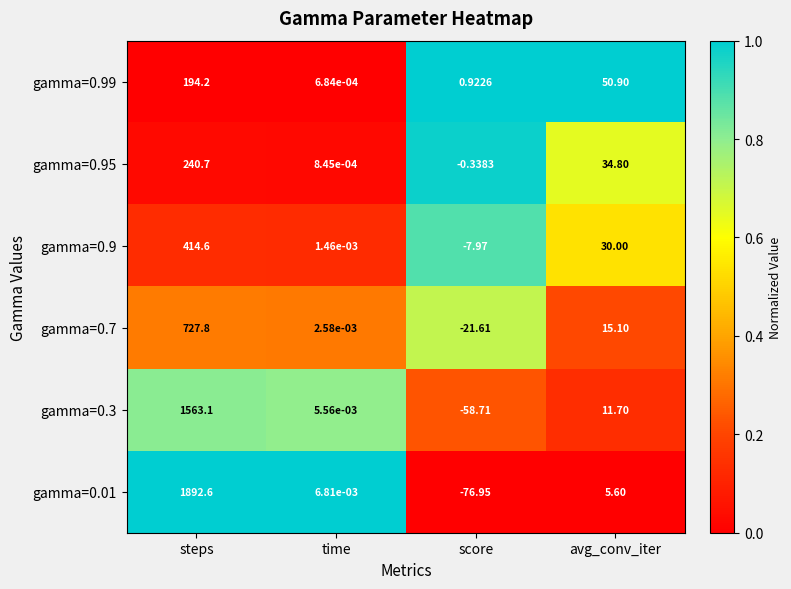

Which series has the largest total across all categories?

gamma=0.01